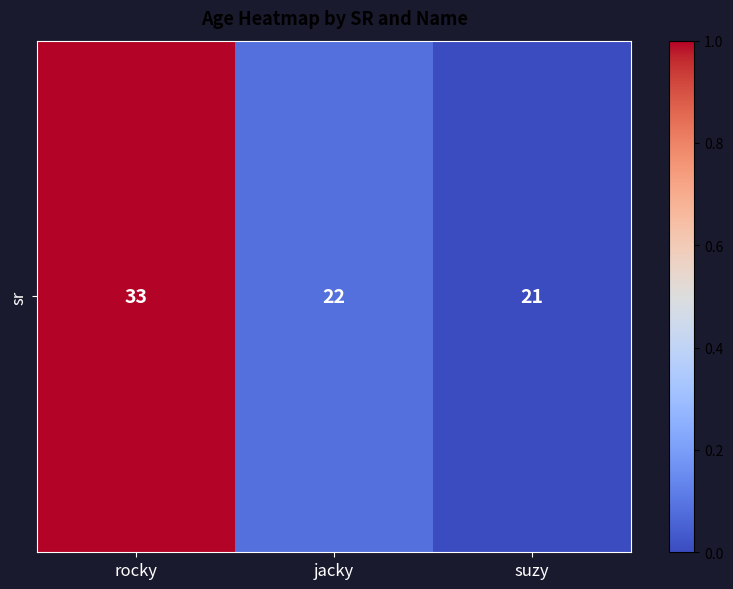

What is the sum of the values at jacky and rocky?

1.1